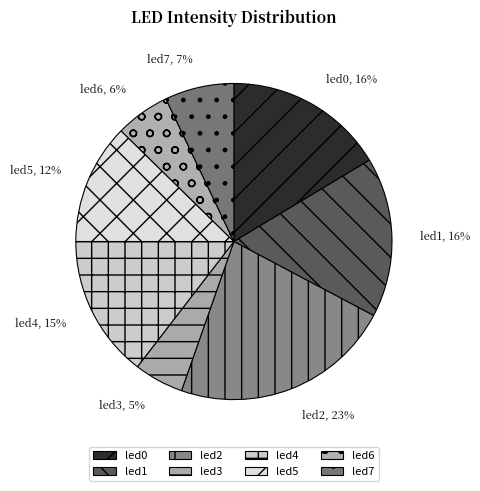

To the nearest percent, what percentage of the pie is led0?

16%